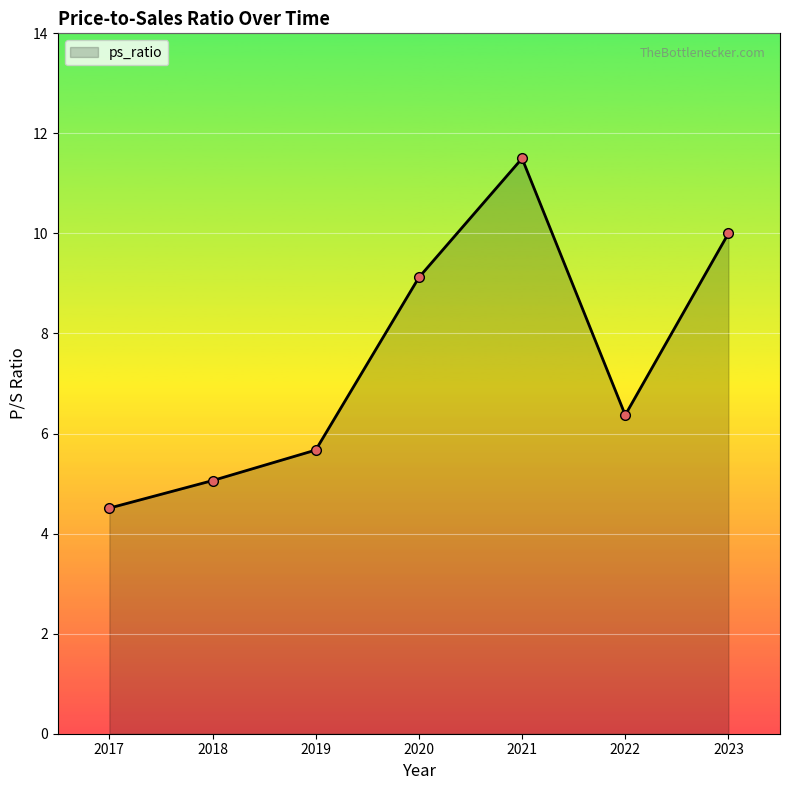

What is the maximum value shown in the chart?

11.5